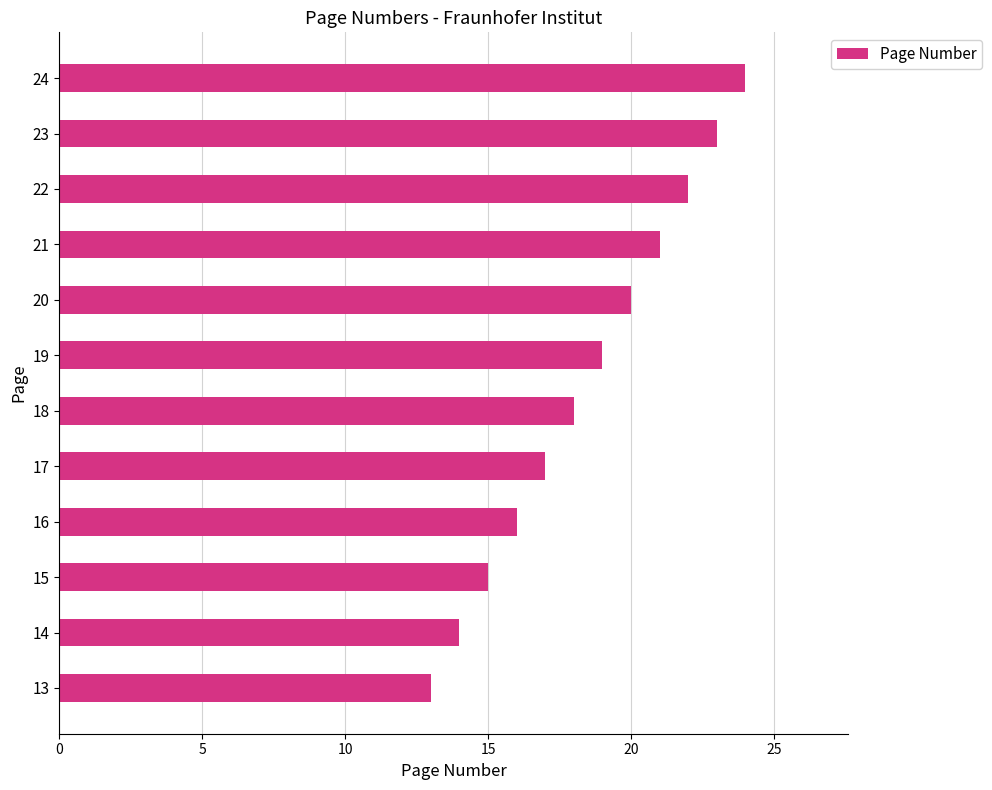

True or false: the data shows 24 at 24.

True